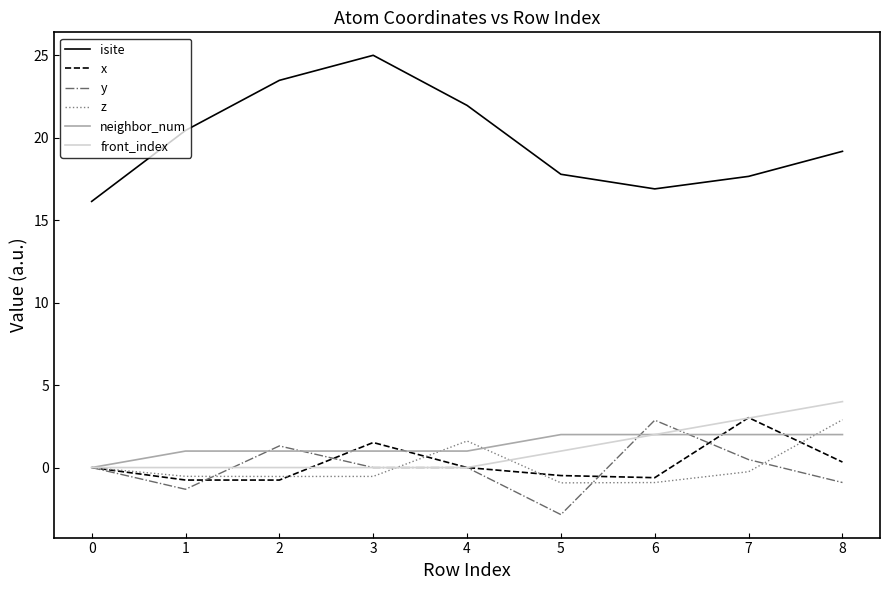

What is the average value of the neighbor_num series?

1.3